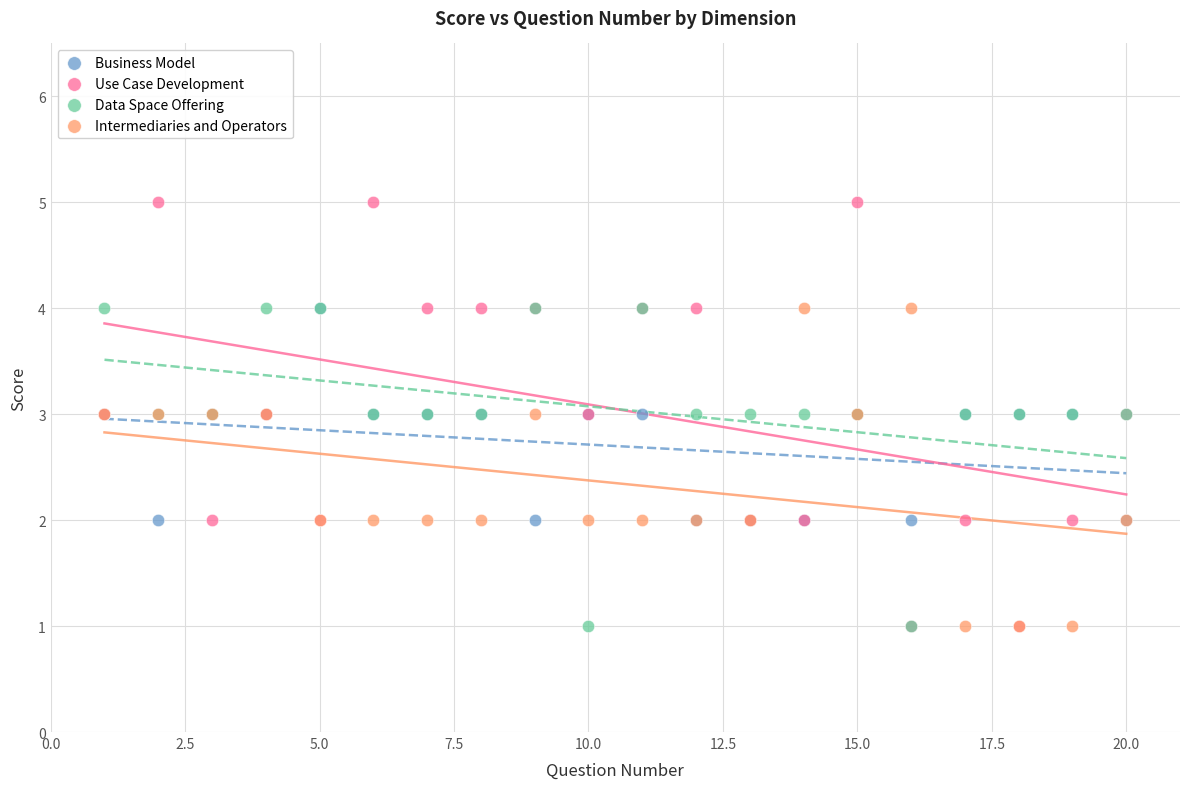

What are all the series names shown in the legend?

Business Model, Use Case Development, Data Space Offering, Intermediaries and Operators